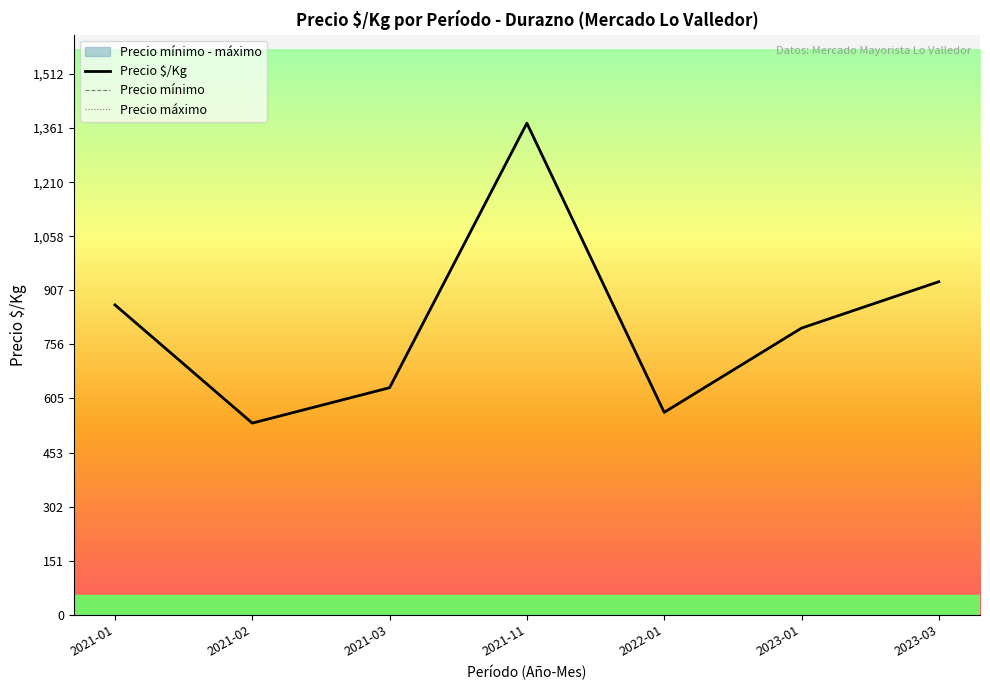

What is the sum of the Precio máximo values at 2023-03 and 2021-11?

391000.0